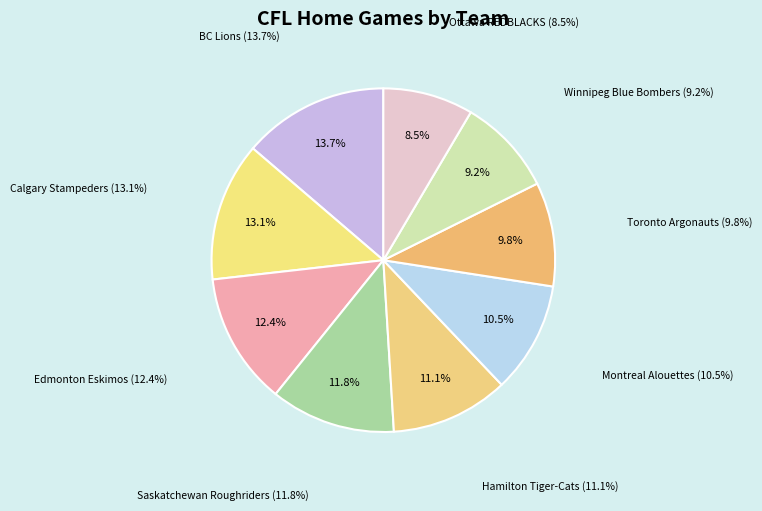

True or false: Calgary Stampeders accounts for 1% of the total.

False